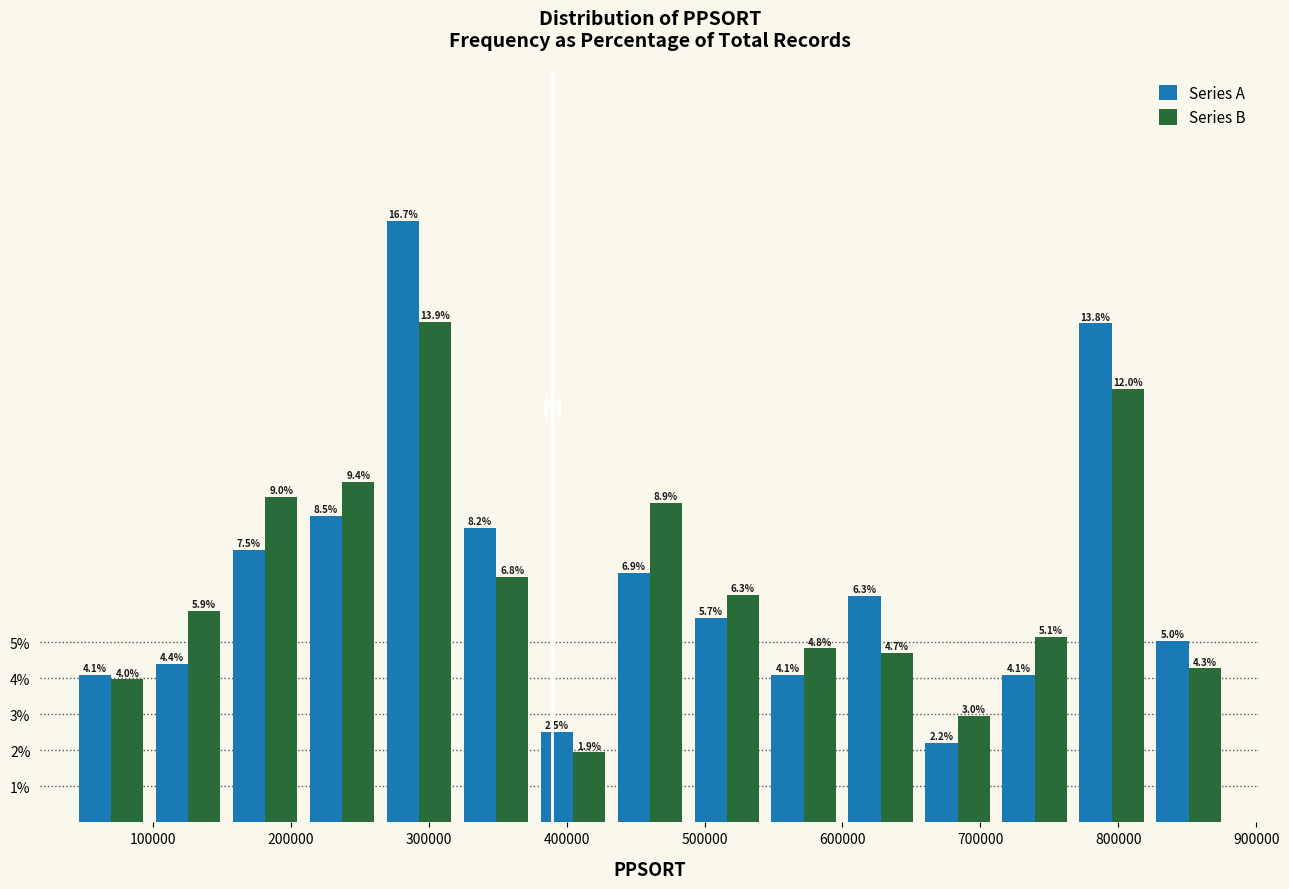

In the Series A series, which range on the x-axis has the tallest bar?

270000 to 320000